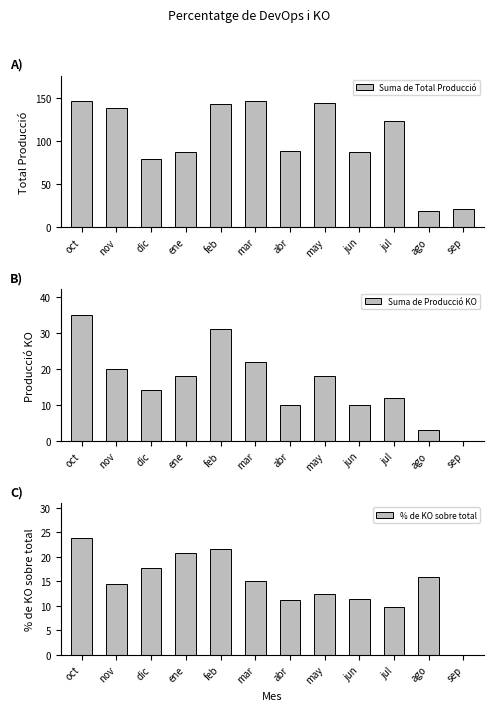

Rank the series at may from lowest to highest value.

% de KO sobre total, Suma de Producció KO, Suma de Total Producció